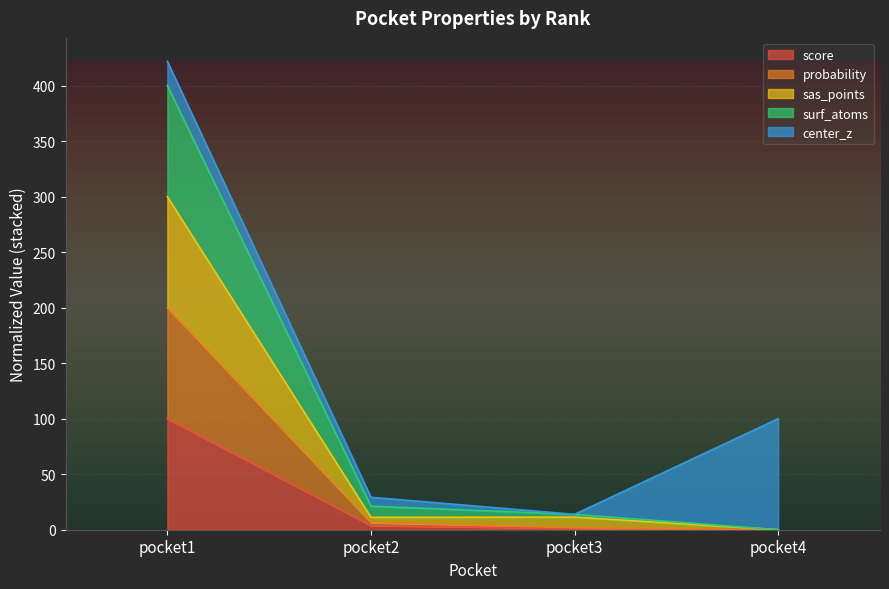

The sas_points series shows 300.0 at pocket1. True or false?

True